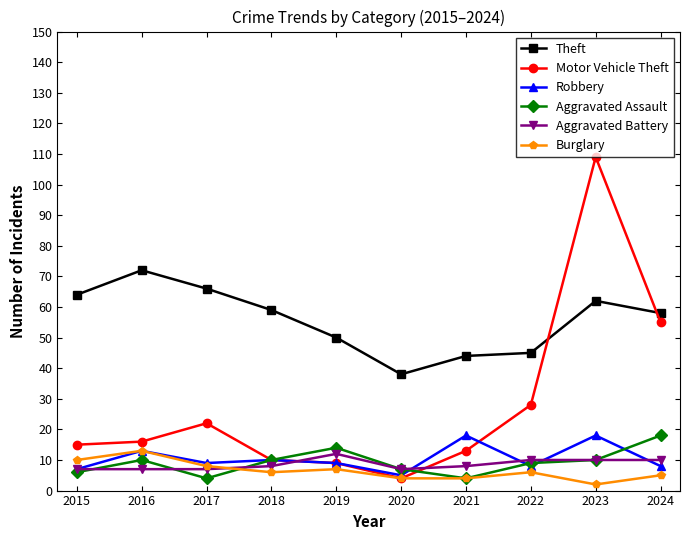

What is the lowest value of the Motor Vehicle Theft series?

4